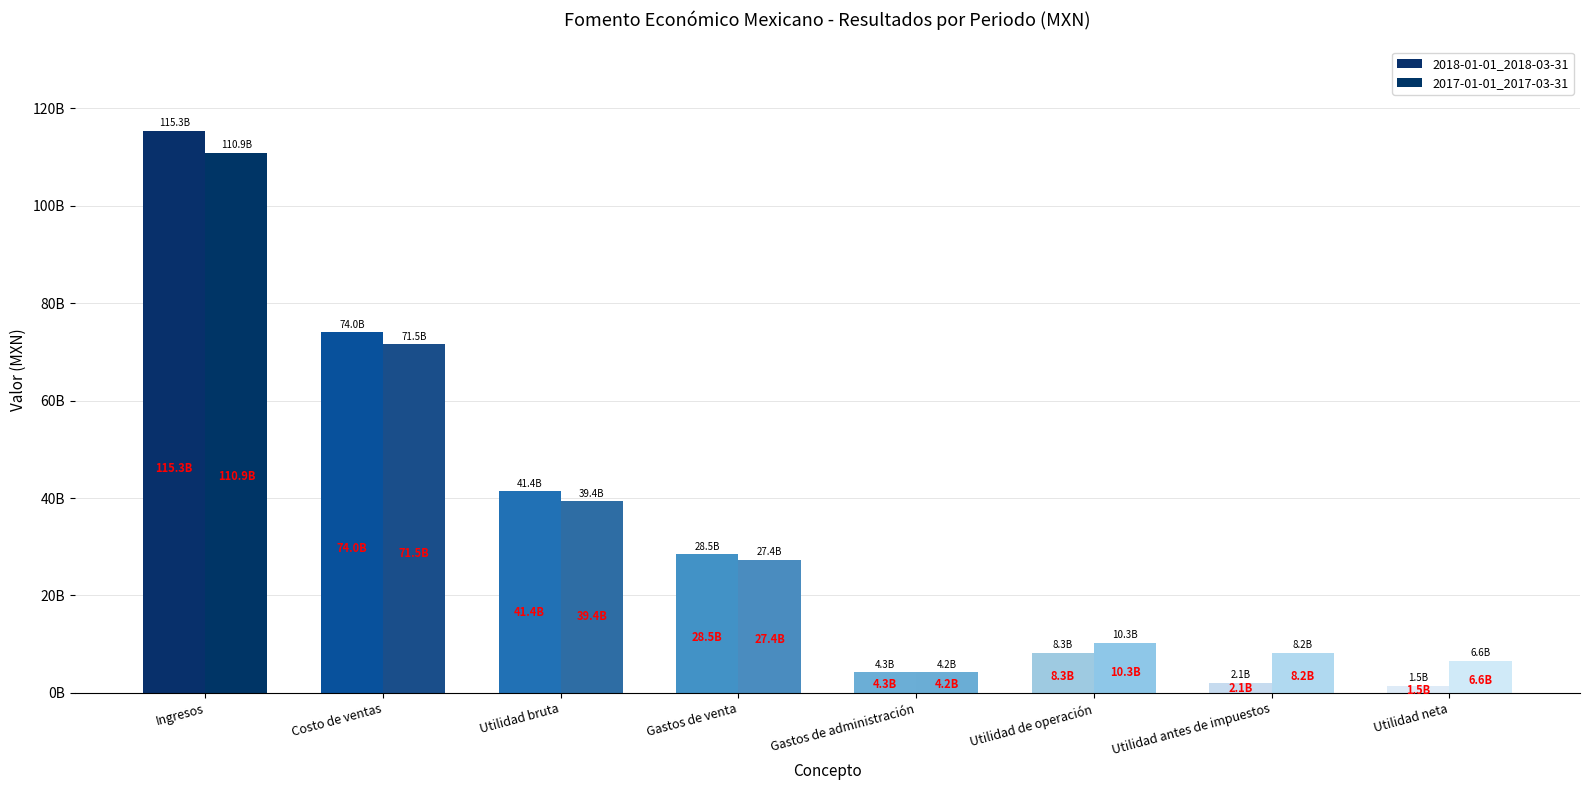

Does the chart contain stacked bars?

No